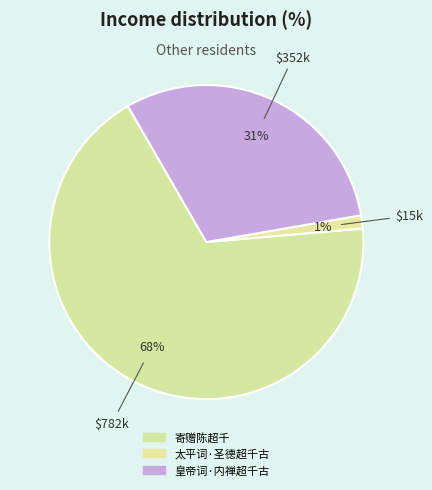

How many segments does this pie chart have?

3